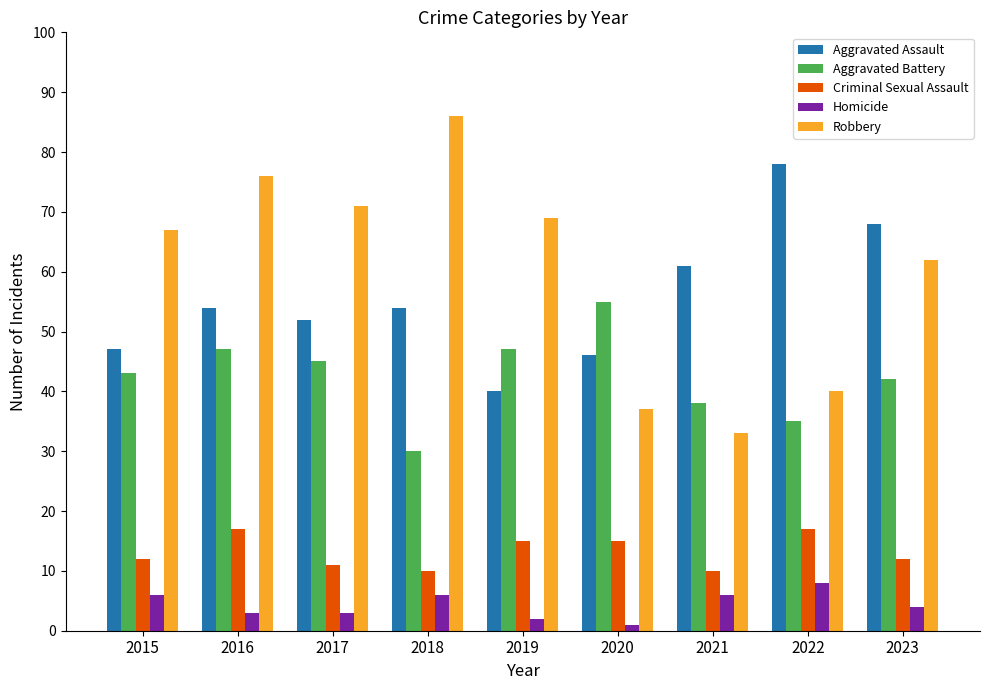

List the series in order of their peak value, lowest first.

Homicide, Criminal Sexual Assault, Aggravated Battery, Aggravated Assault, Robbery